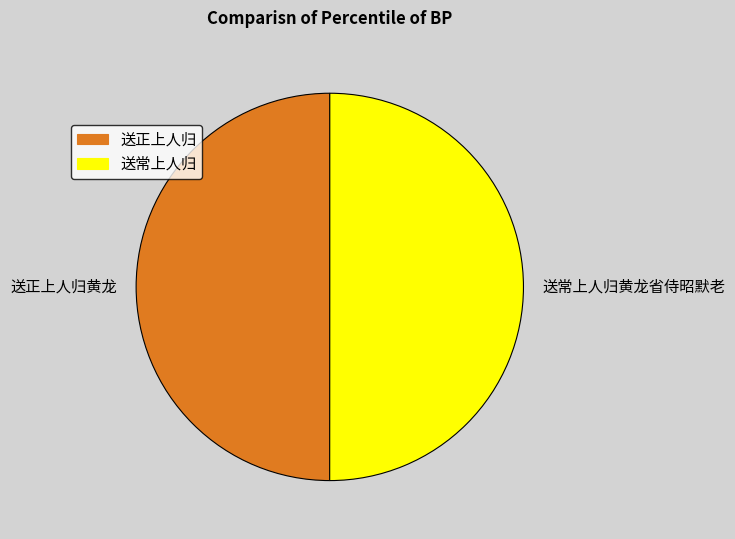

True or false: 送正上人归黄龙 accounts for 50% of the total.

True